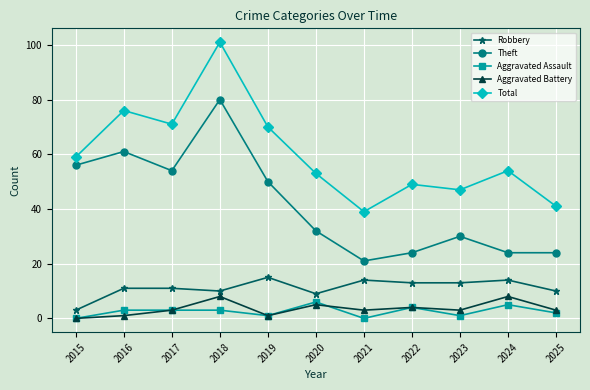

List the series in order of their peak value, highest first.

Total, Theft, Robbery, Aggravated Battery, Aggravated Assault